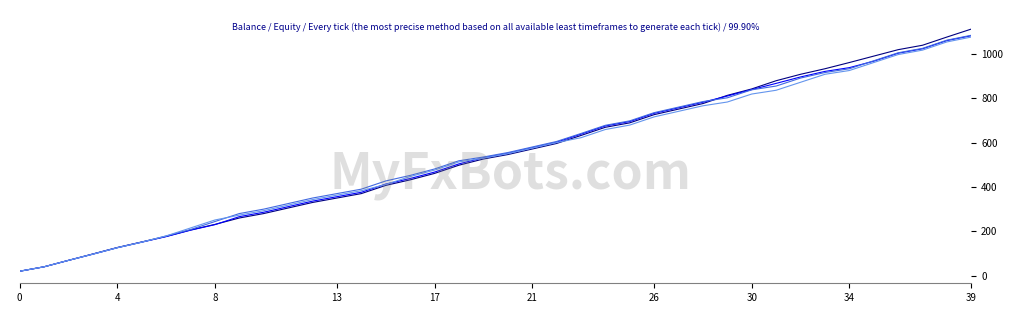

At which category is the sum across all series the highest?

39